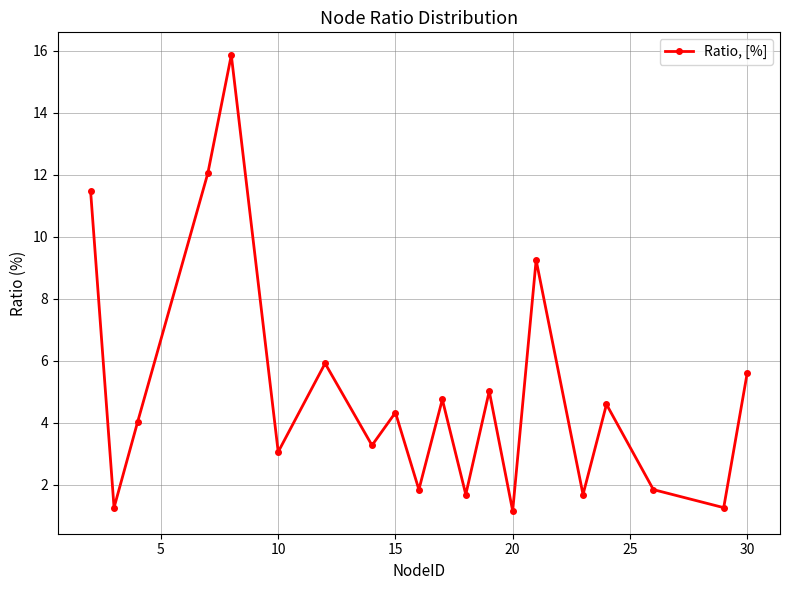

What is the value of the 3rd point from the left?

4.0